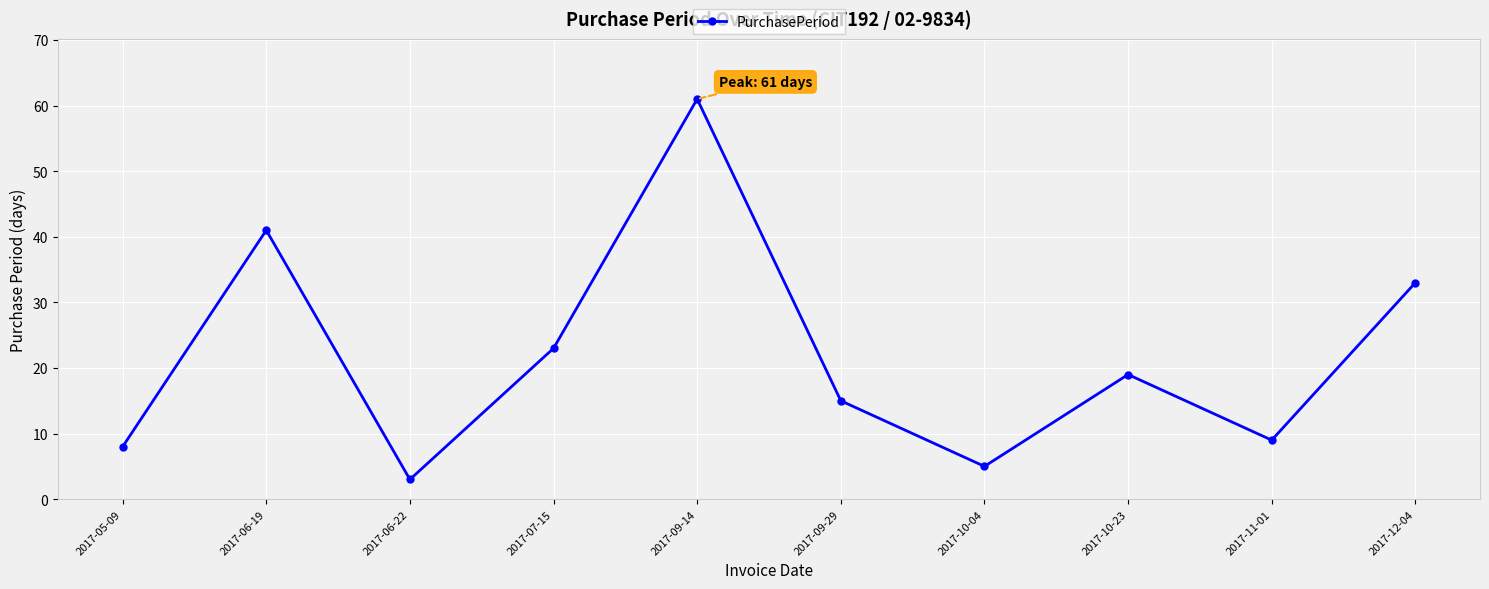

List the labels in order of value, smallest first.

2017-06-22, 2017-10-04, 2017-05-09, 2017-11-01, 2017-09-29, 2017-10-23, 2017-07-15, 2017-12-04, 2017-06-19, 2017-09-14